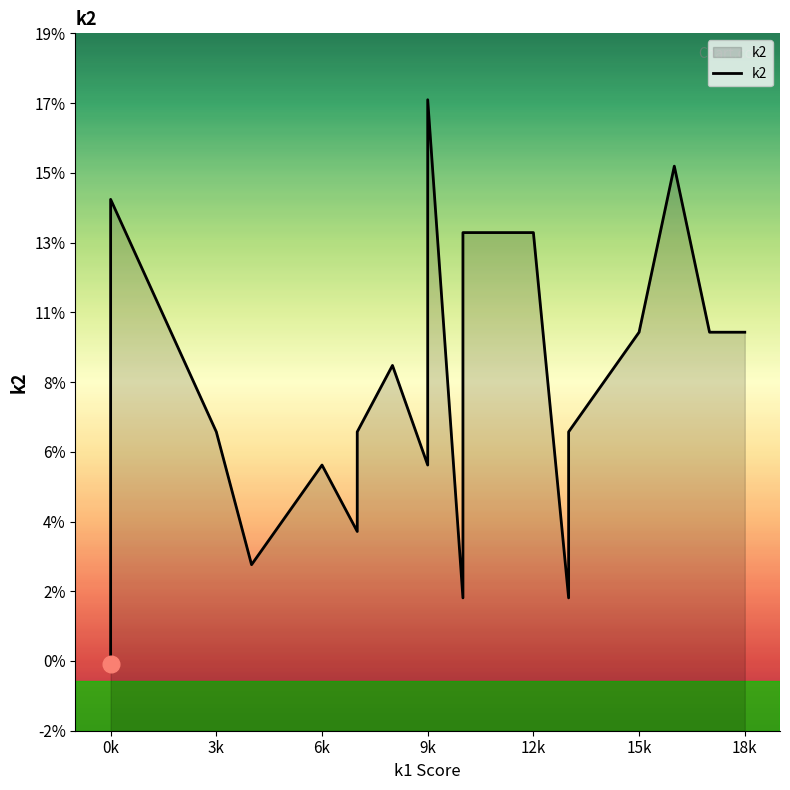

How many points are lower than both their immediate neighbors (excluding endpoints)?

5